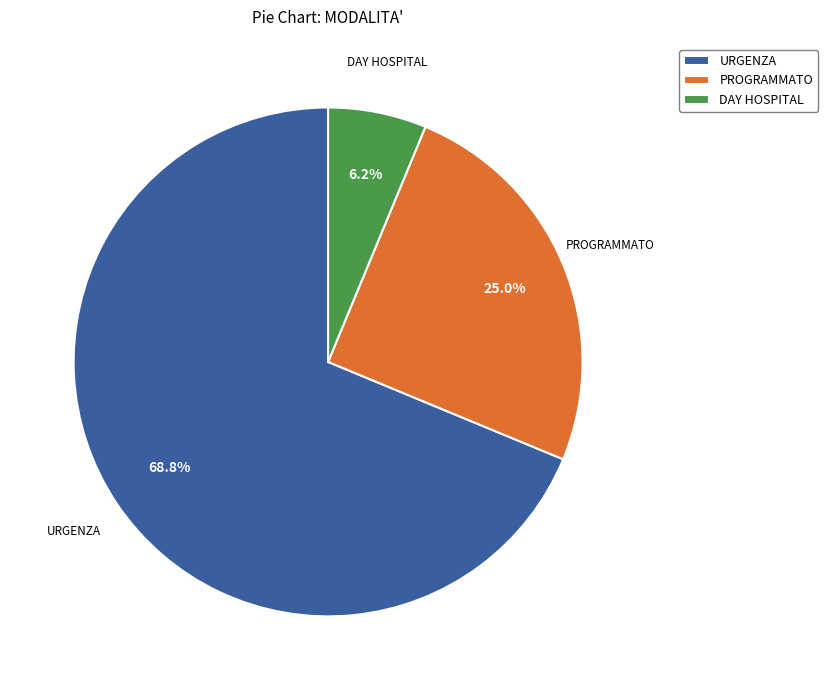

Combined, what portion of the pie is DAY HOSPITAL and URGENZA?

75.0%